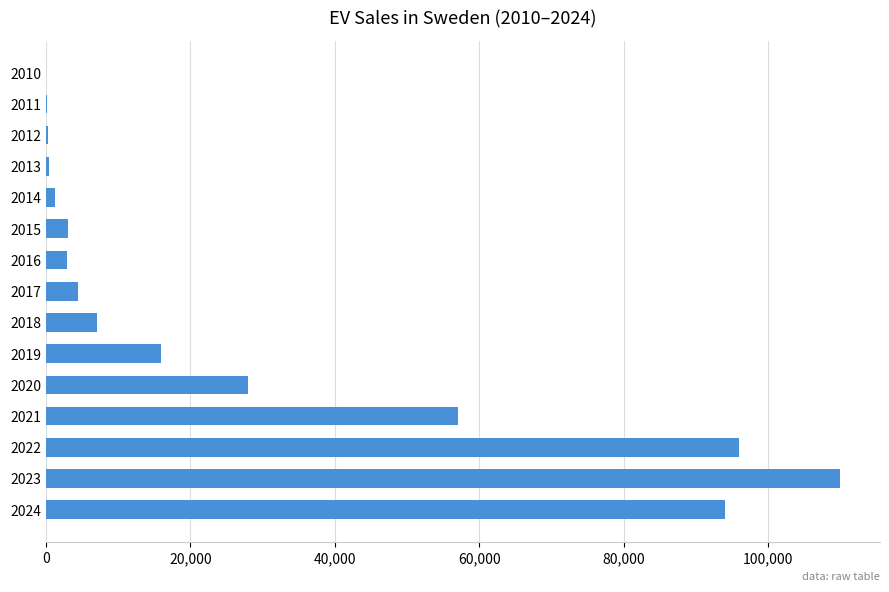

What is the ratio of the value at 2022 to the value at 2020?

3.4